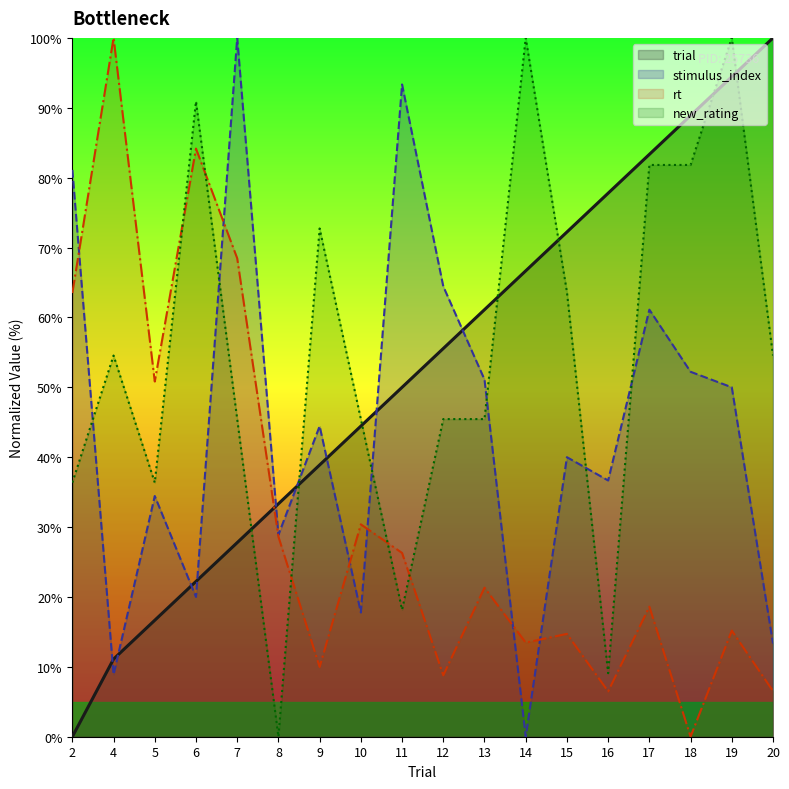

The rt series shows 84.2 at 6. True or false?

True